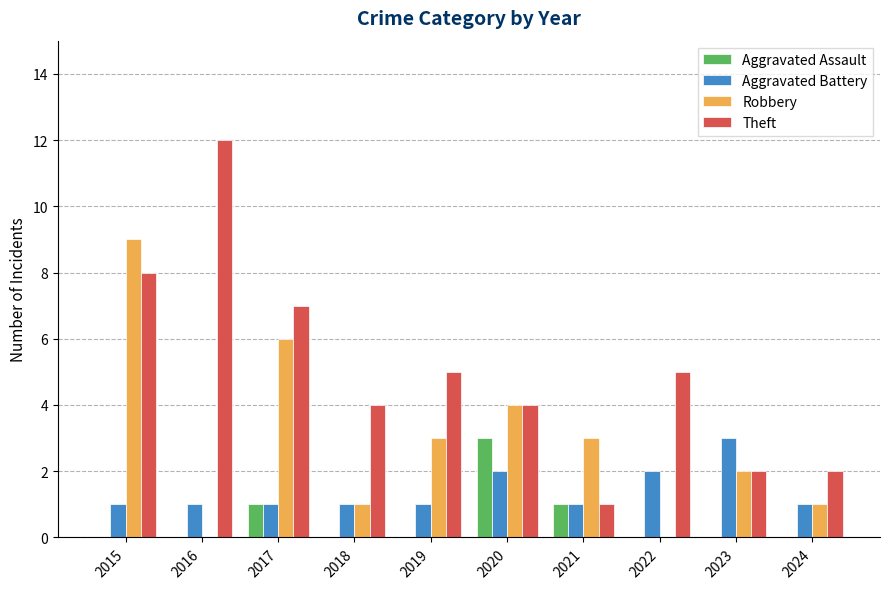

How many categories are shown in the chart?

10